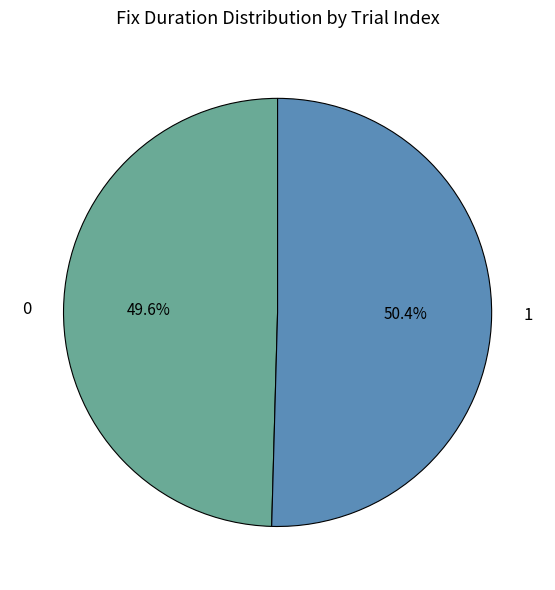

How many slices are in this pie chart?

2